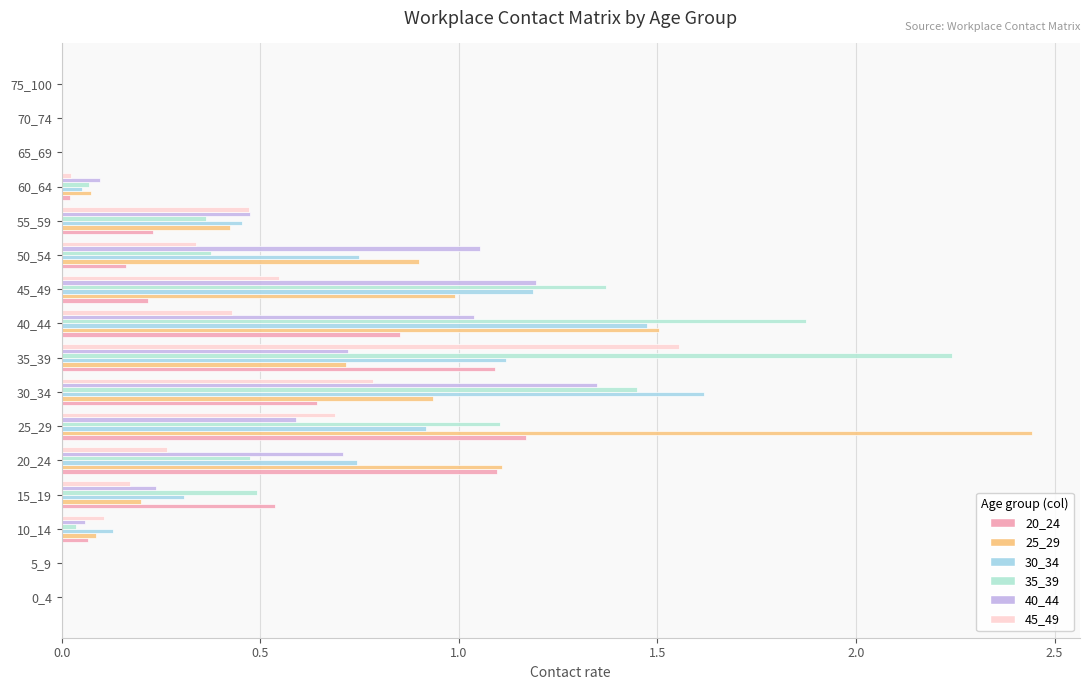

How many distinct data groups are displayed?

6